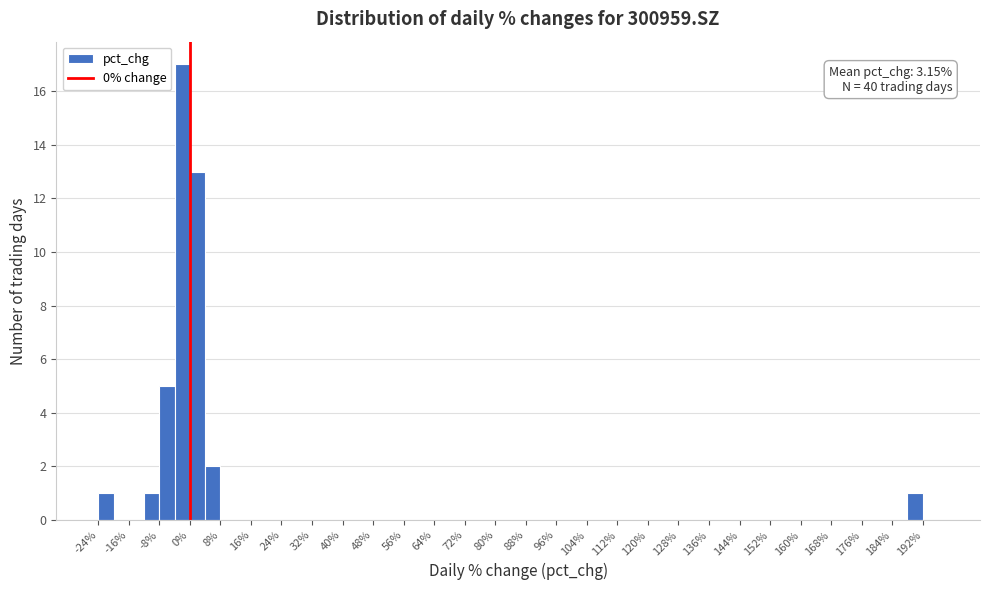

Which range on the x-axis has the tallest bar?

-4 to 0